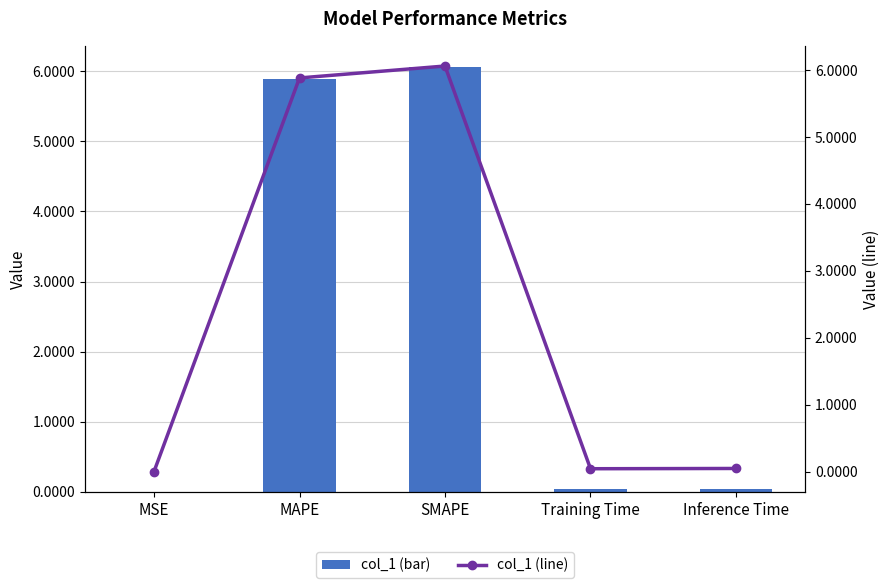

Reading right to left, what are all the values shown in this chart?

col_1 (bar): 0.0	0.0	6.1	5.9	0.0
col_1 (line): 0.0	0.0	6.1	5.9	0.0